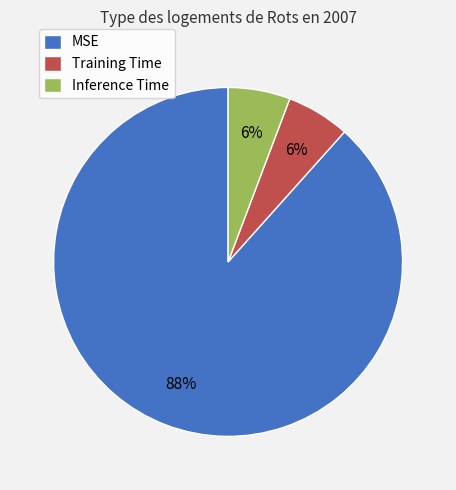

Do Inference Time and Training Time together represent more than half of the pie?

No